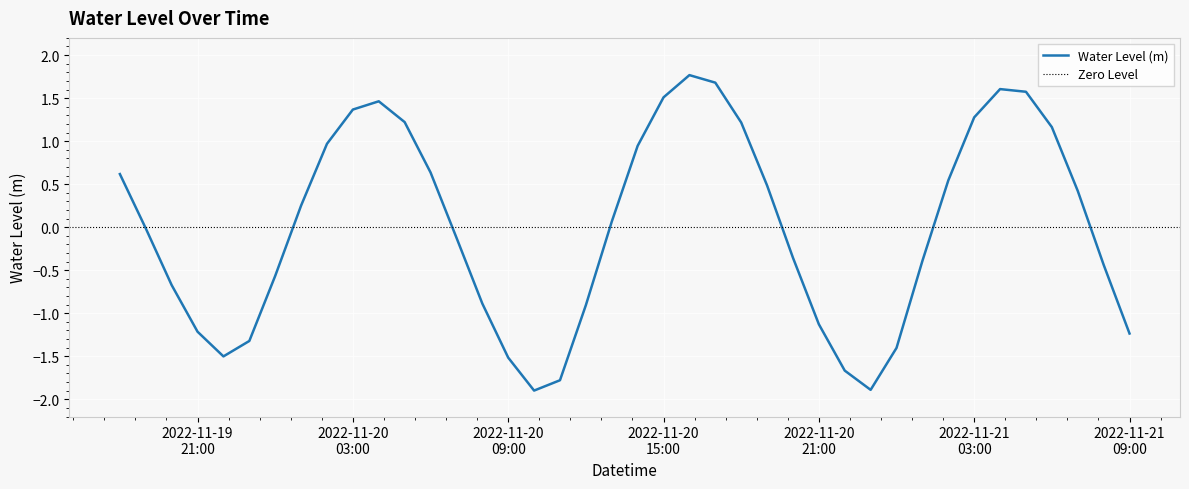

How many data points does each series have?

40